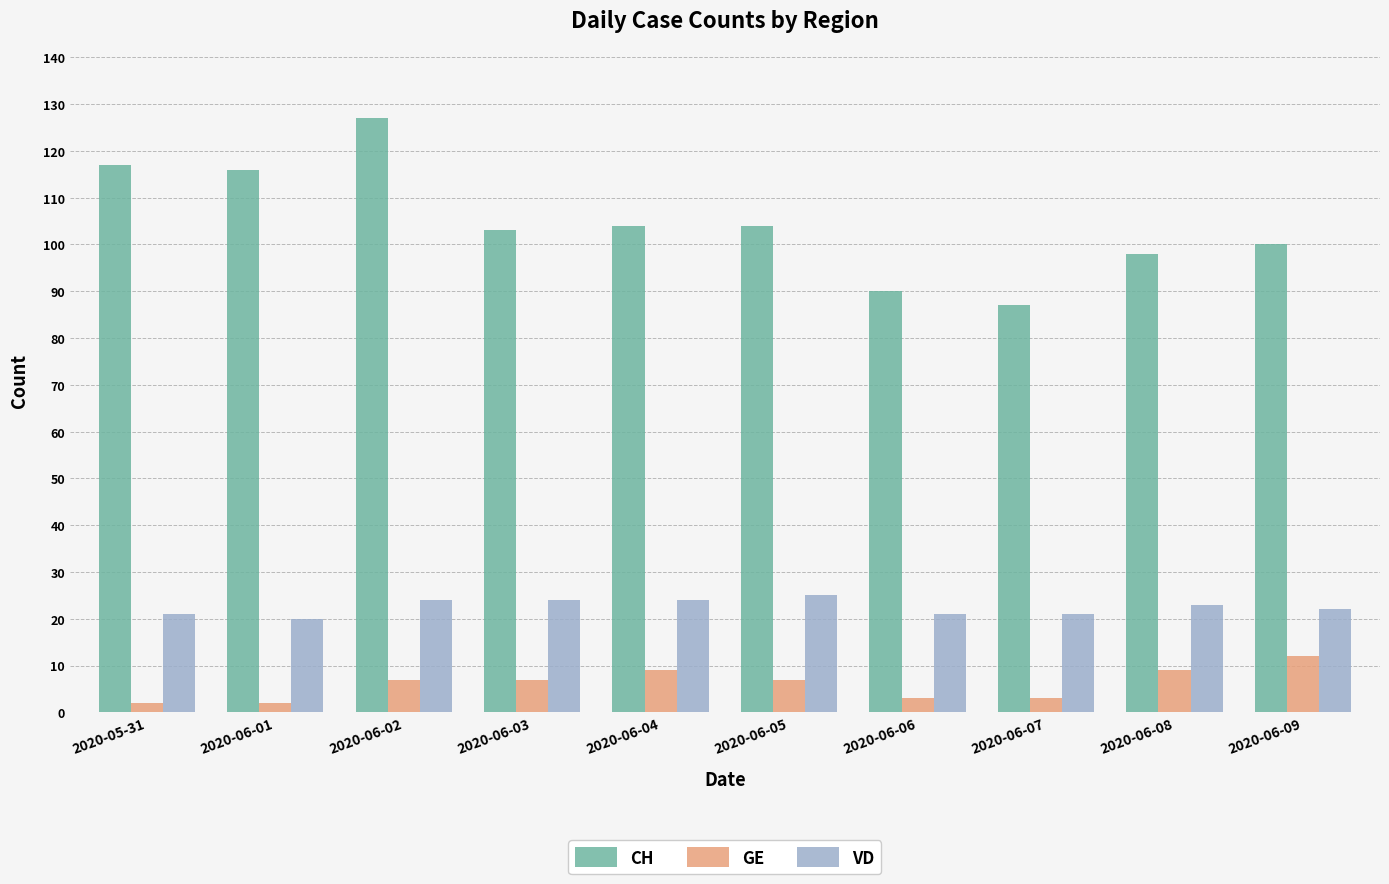

Reading right to left, extract all data points from this chart.

CH: 100	98	87	90	104	104	103	127	116	117
GE: 12	9	3	3	7	9	7	7	2	2
VD: 22	23	21	21	25	24	24	24	20	21